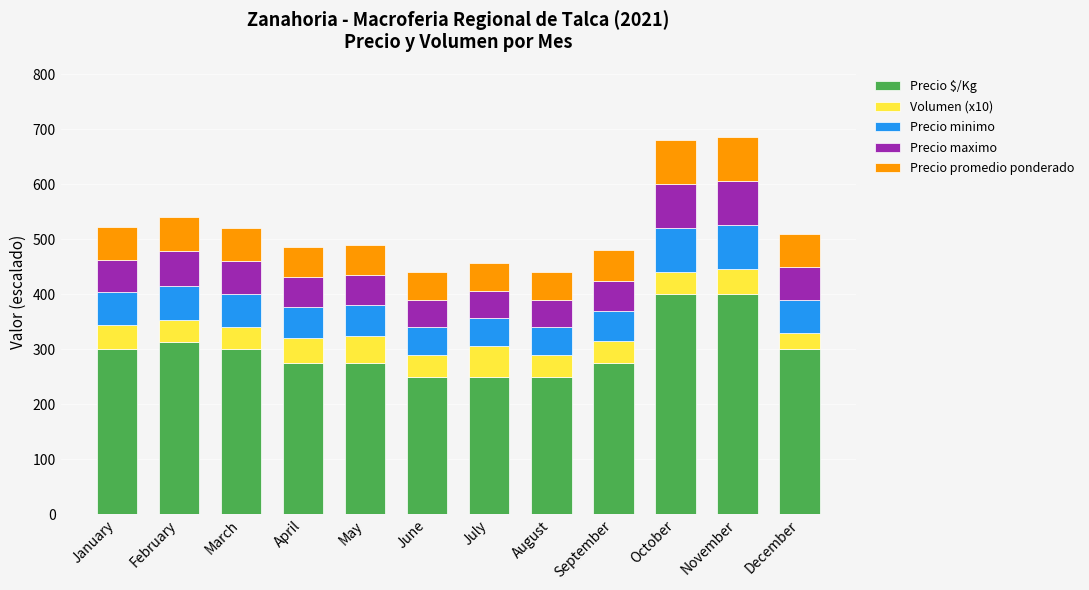

The value of Precio $/Kg at June is 446.4. True or false?

False